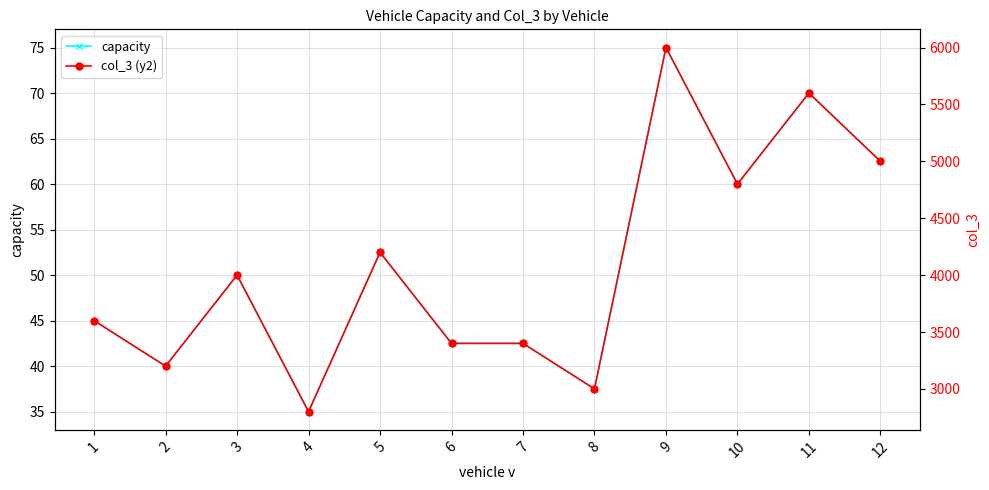

What is the value of the capacity point at the 11th from the left?

70.0